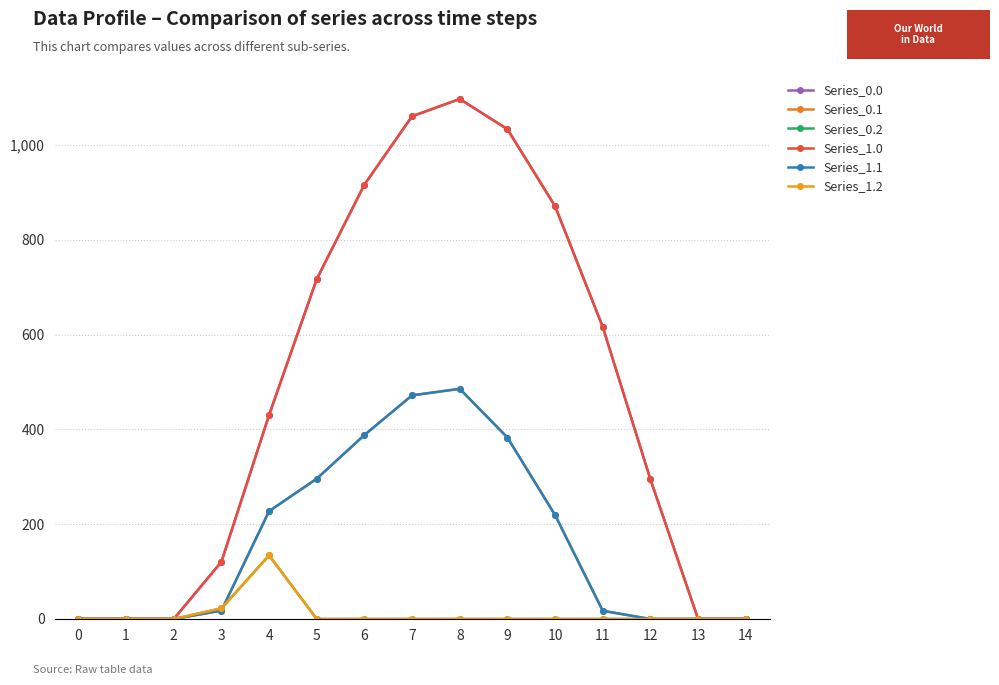

How many values in the Series_0.1 series exceed 17?

9